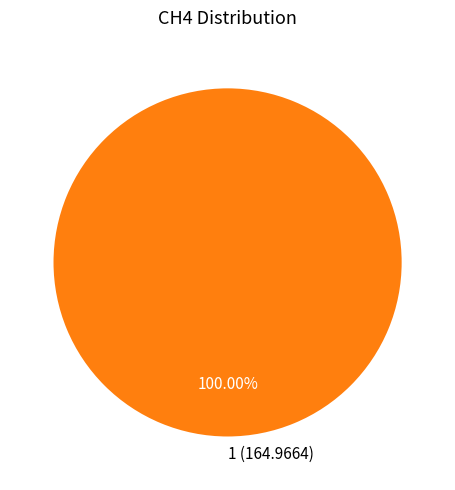

Rank the categories by value from highest to lowest.

1